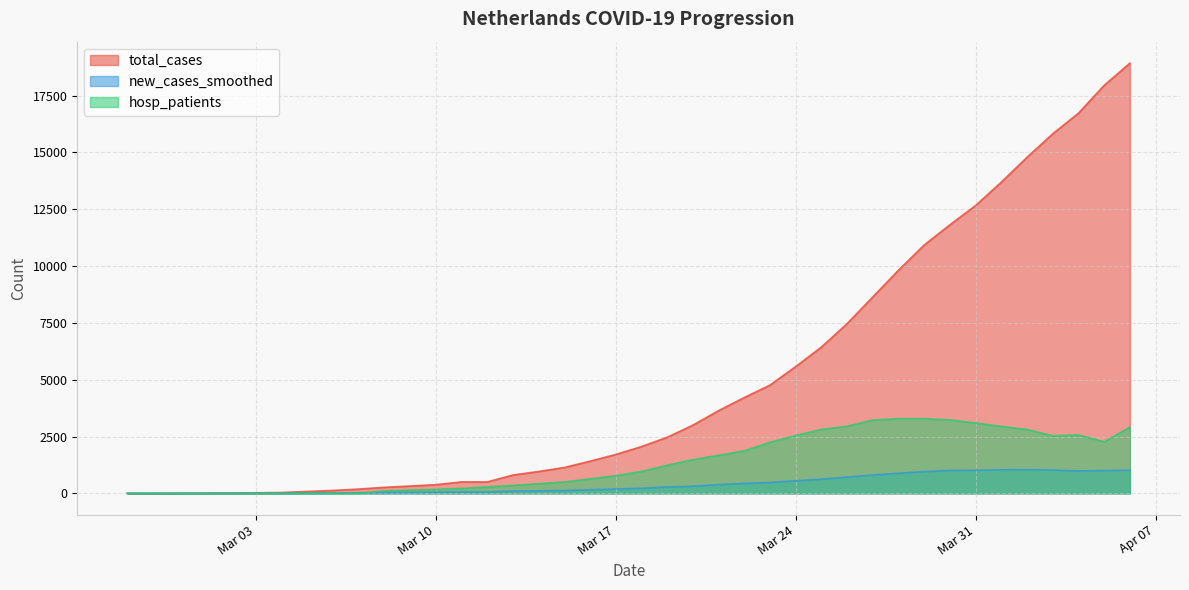

At which category does the chart reach its minimum across all series?

2020-02-27